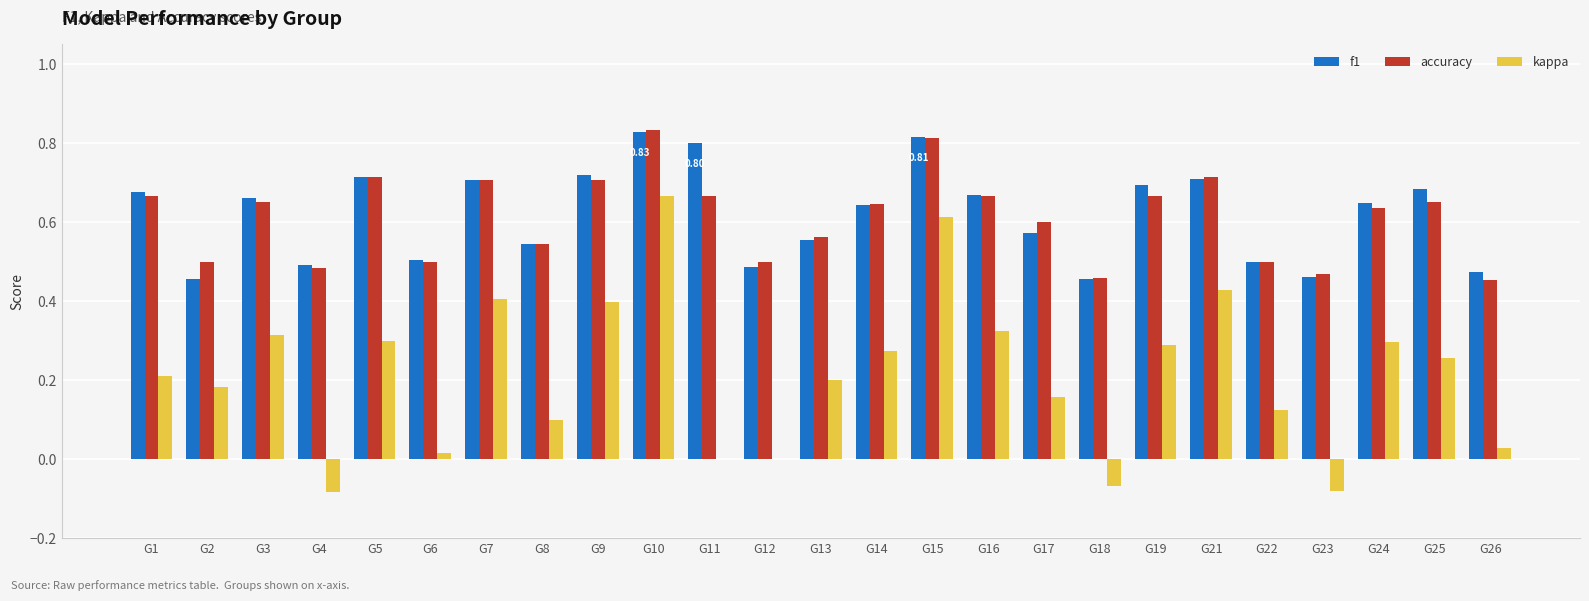

Which series changed the most between G1 and G16?

kappa